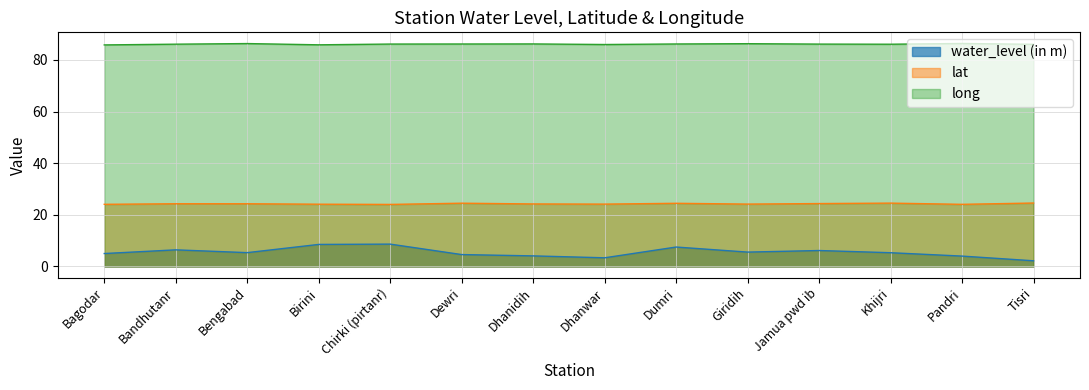

What are all the series names shown in the legend?

water_level (in m), lat, long